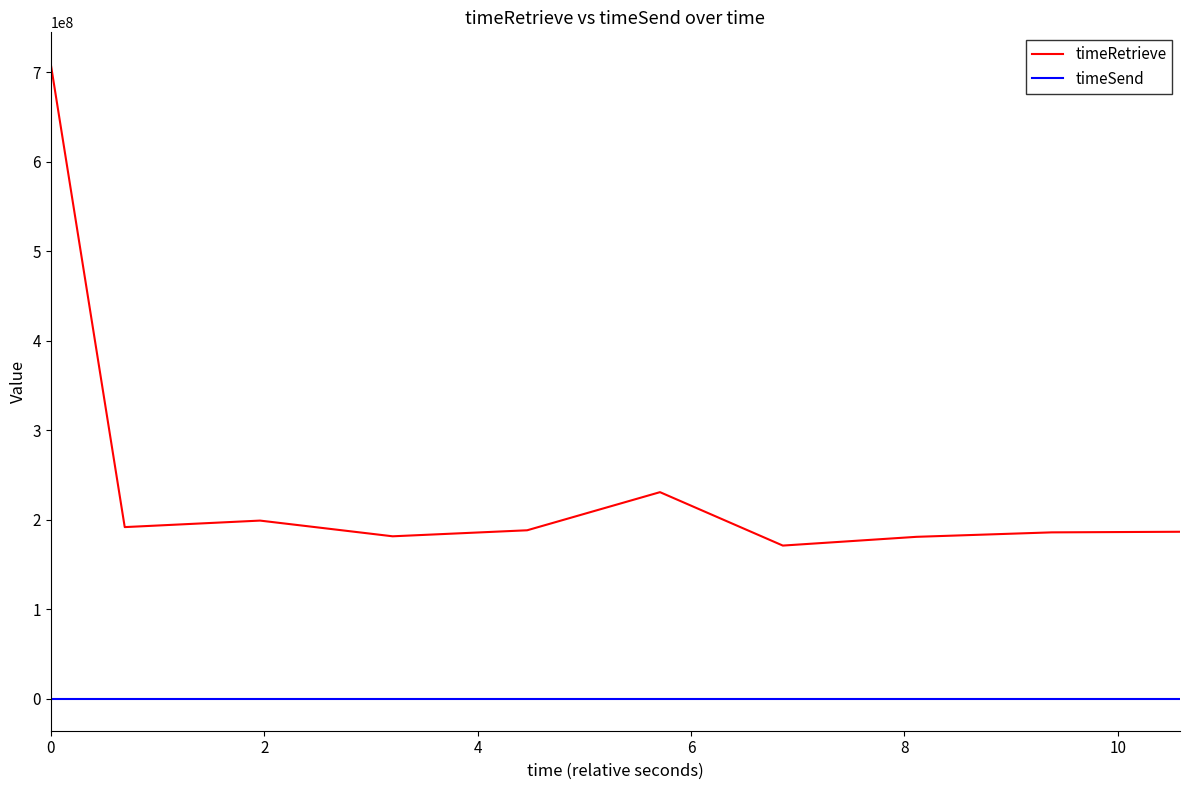

What is the greatest value displayed?

709148883